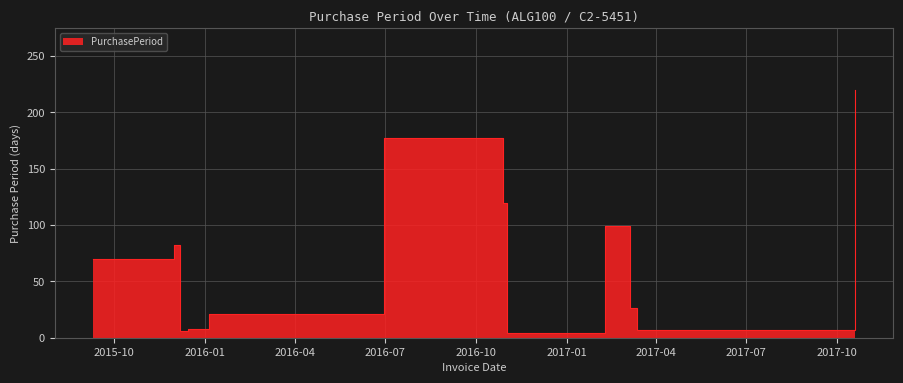

Reading left to right, transcribe all the data shown in this chart.

2015-09-10=70	2015-12-01=82	2015-12-07=6	2015-12-15=8	2016-01-05=21	2016-06-30=177	2016-10-28=120	2016-11-01=4	2017-02-08=99	2017-03-06=26	2017-03-13=7	2017-10-19=220